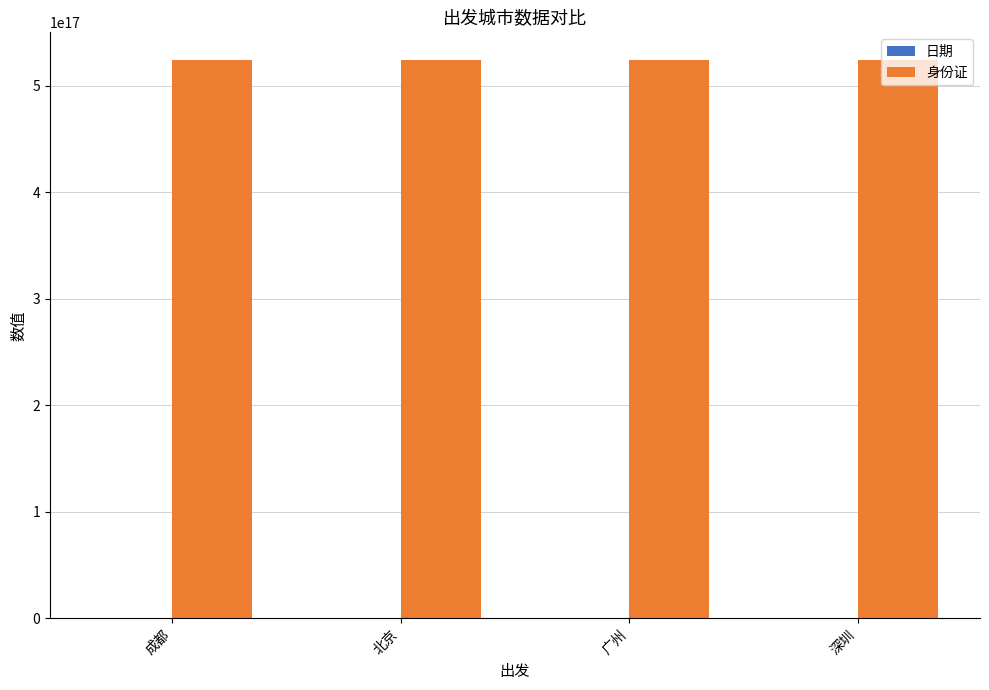

Which series has the largest total across all categories?

身份证